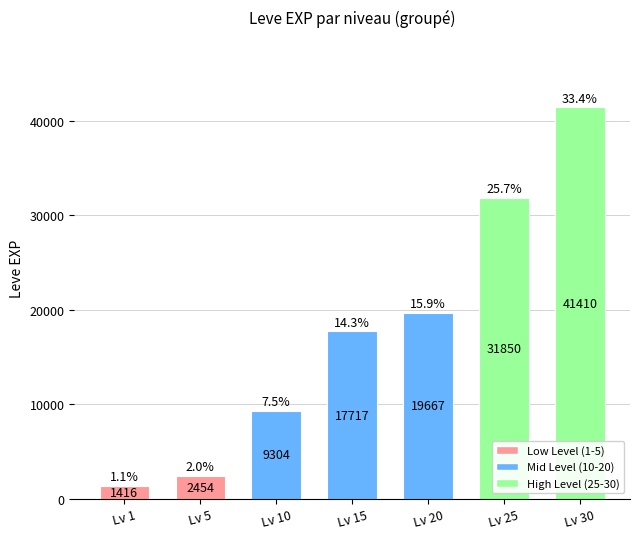

True or false: the data shows 12925 at Lv 20.

False